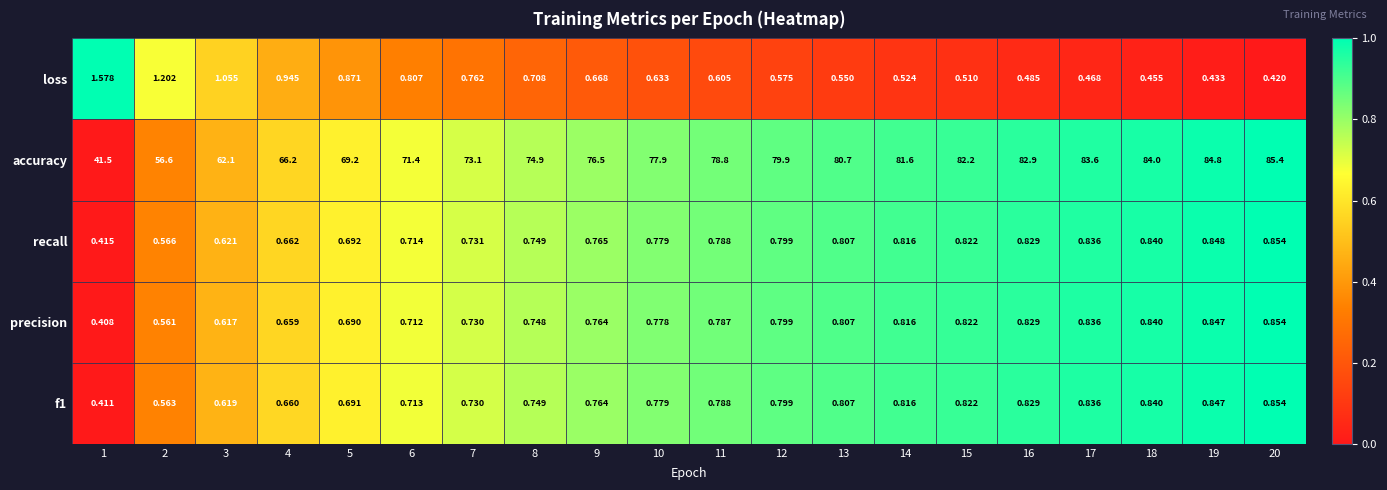

Which series has the widest spread of values?

accuracy